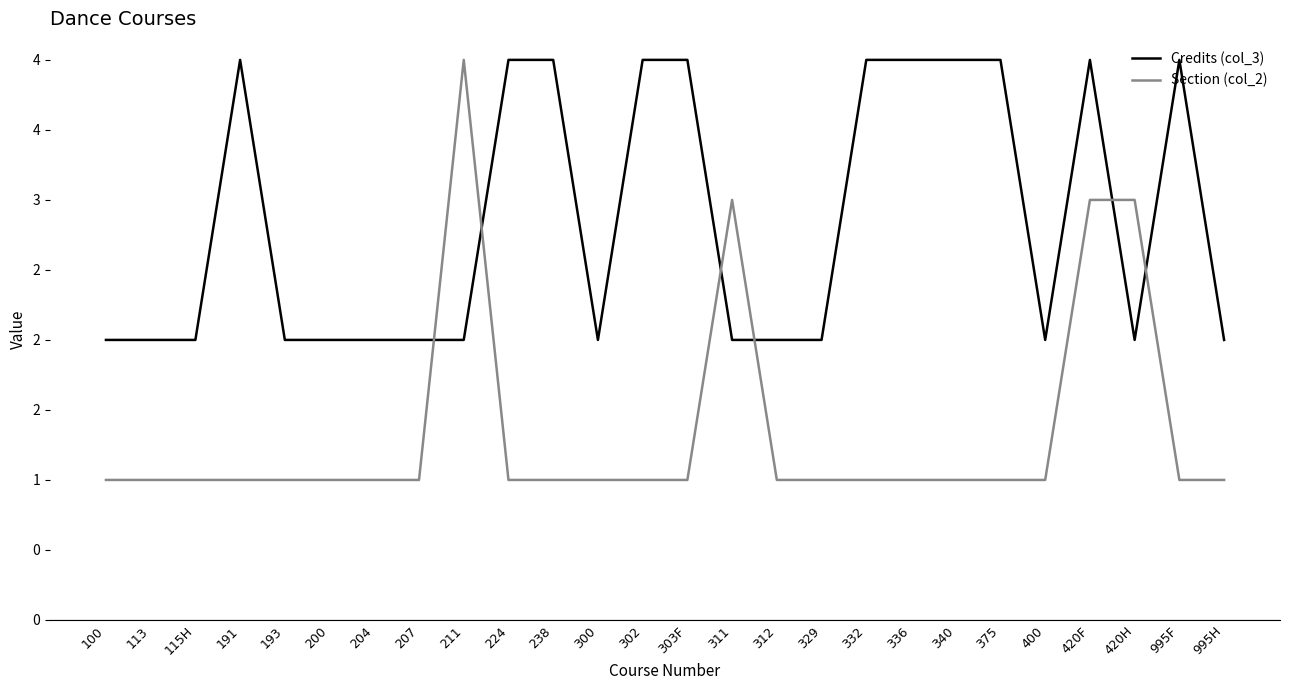

List the series in order of their peak value, lowest first.

Credits (col_3), Section (col_2)